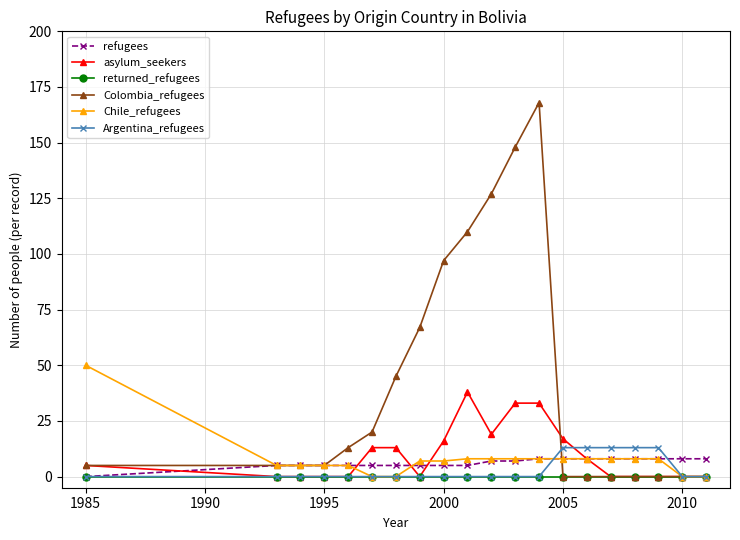

Which series has the largest total across all categories?

Colombia_refugees